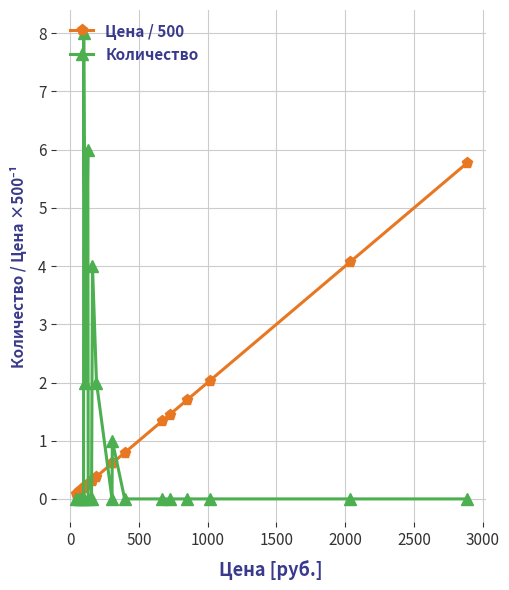

Which series has the widest spread of values?

Количество